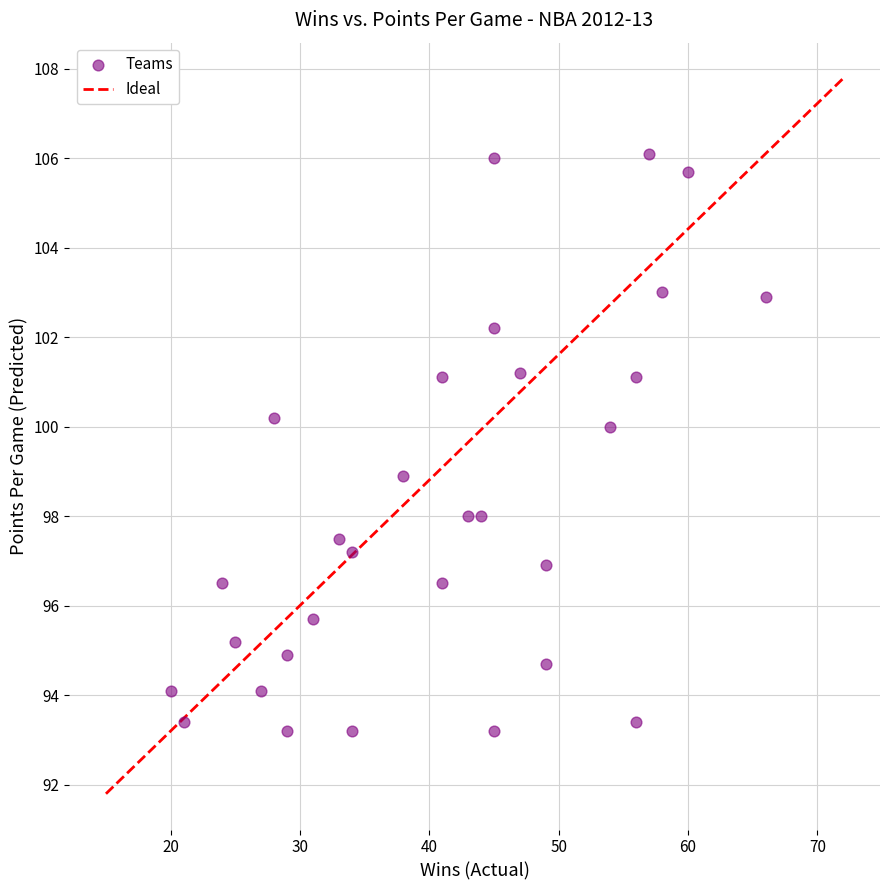

What is the range of Y values (max minus min)?

12.9